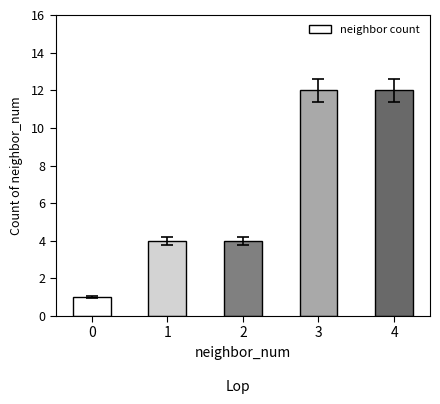

What is the minimum value shown in the chart?

1